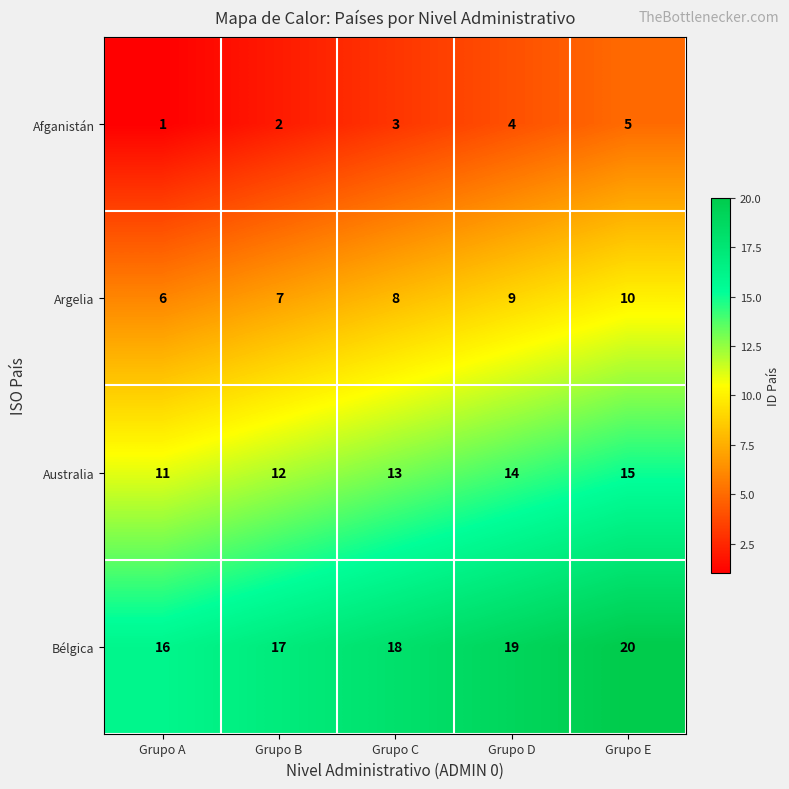

What is the difference between the highest and lowest values at Grupo B?

15